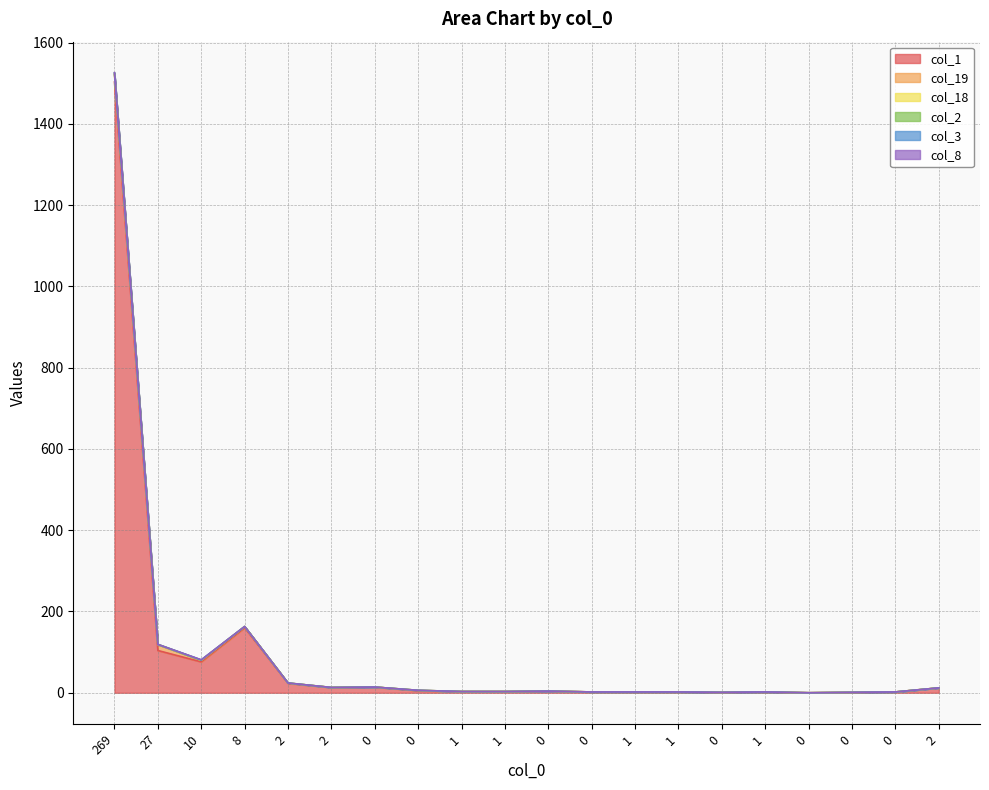

What is the difference between the highest and lowest values at 10?

4